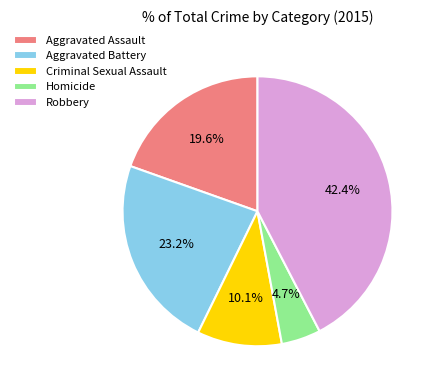

True or false: Criminal Sexual Assault accounts for 1% of the total.

False